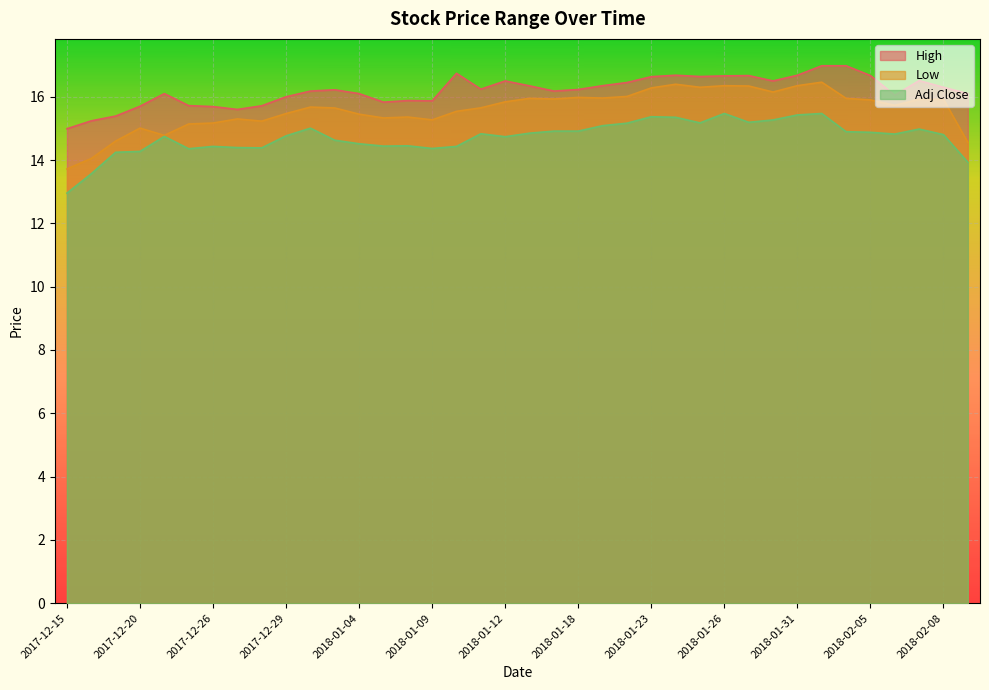

What is the label of the 34th point from the right?

2017-12-21